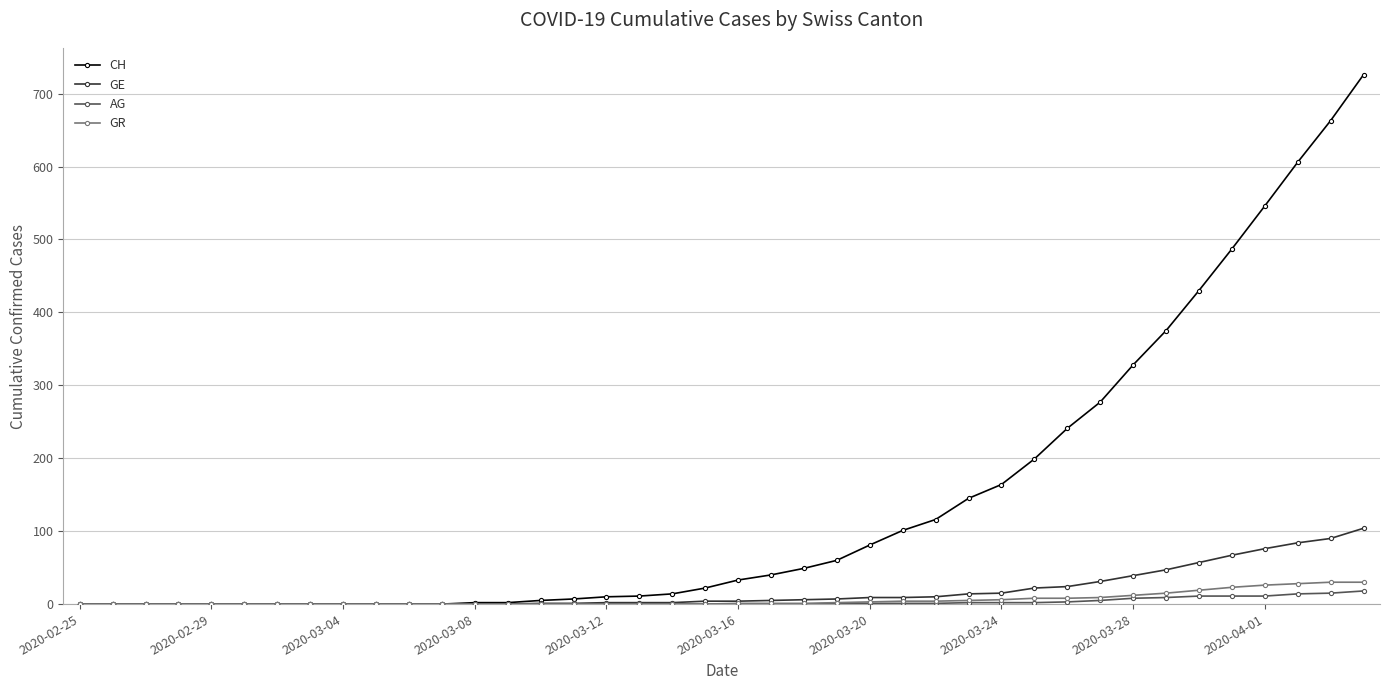

Which series has the largest range (max minus min)?

CH